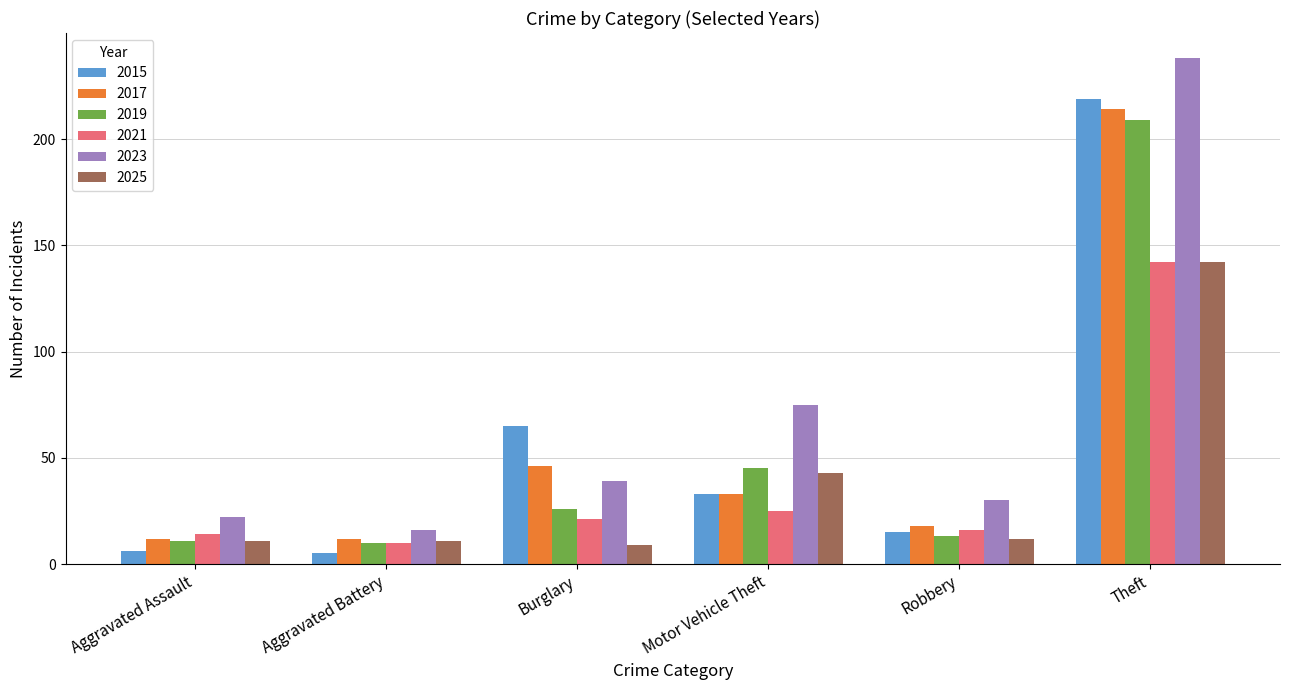

At which label does 2023 reach its minimum?

Aggravated Battery